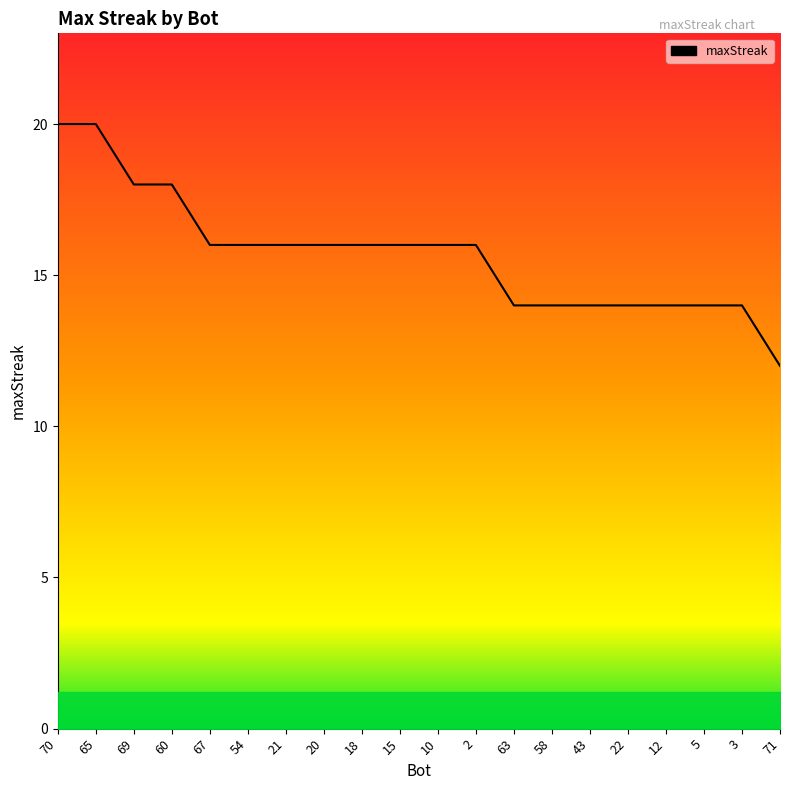

Does the chart display data point markers on the line(s)?

No